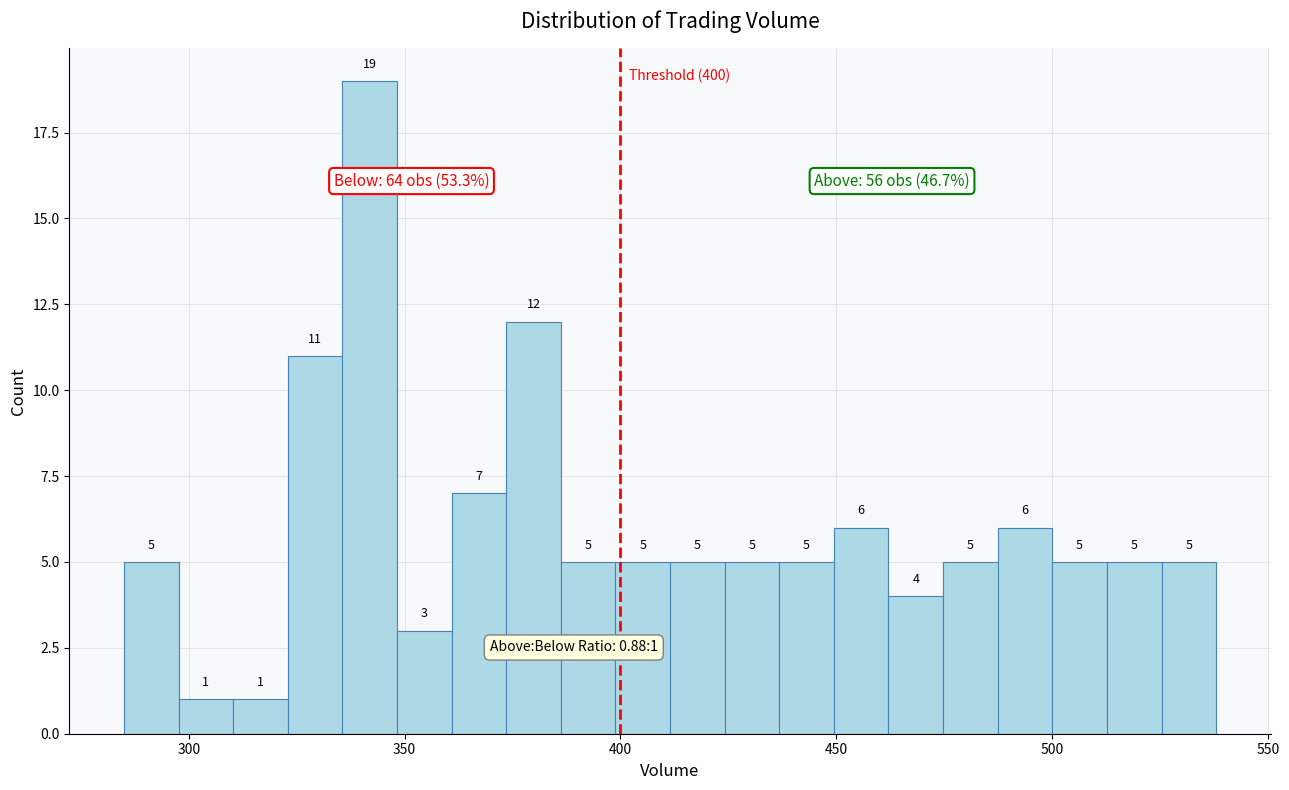

Around what value on the x-axis is the tallest bar? Give the approximate position of its centre, as read against the axis.

340